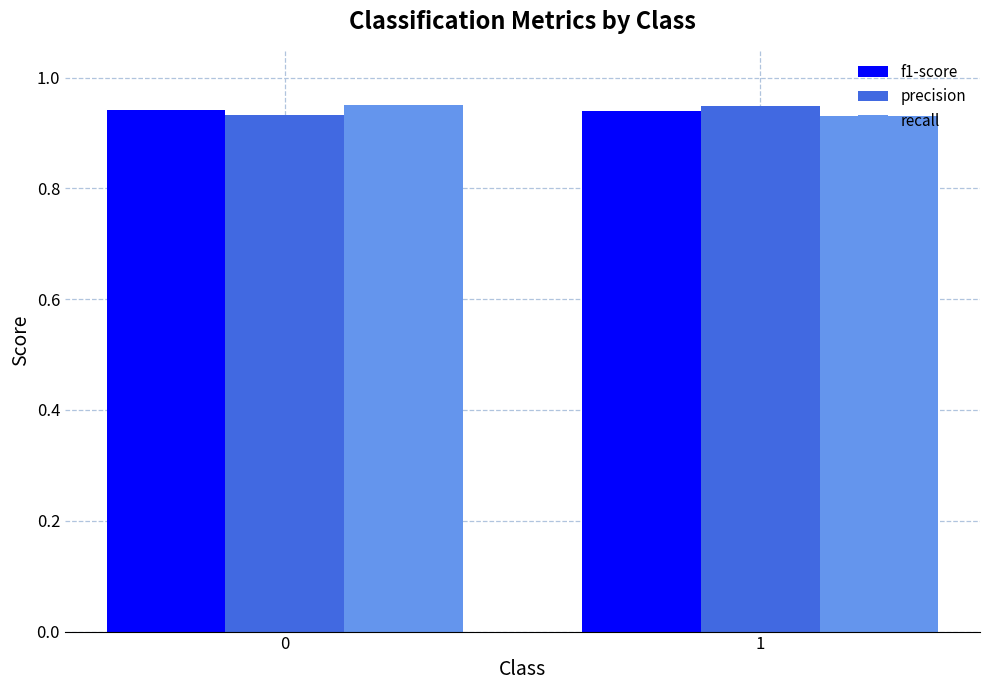

The precision series shows 0.6 at 1. True or false?

False